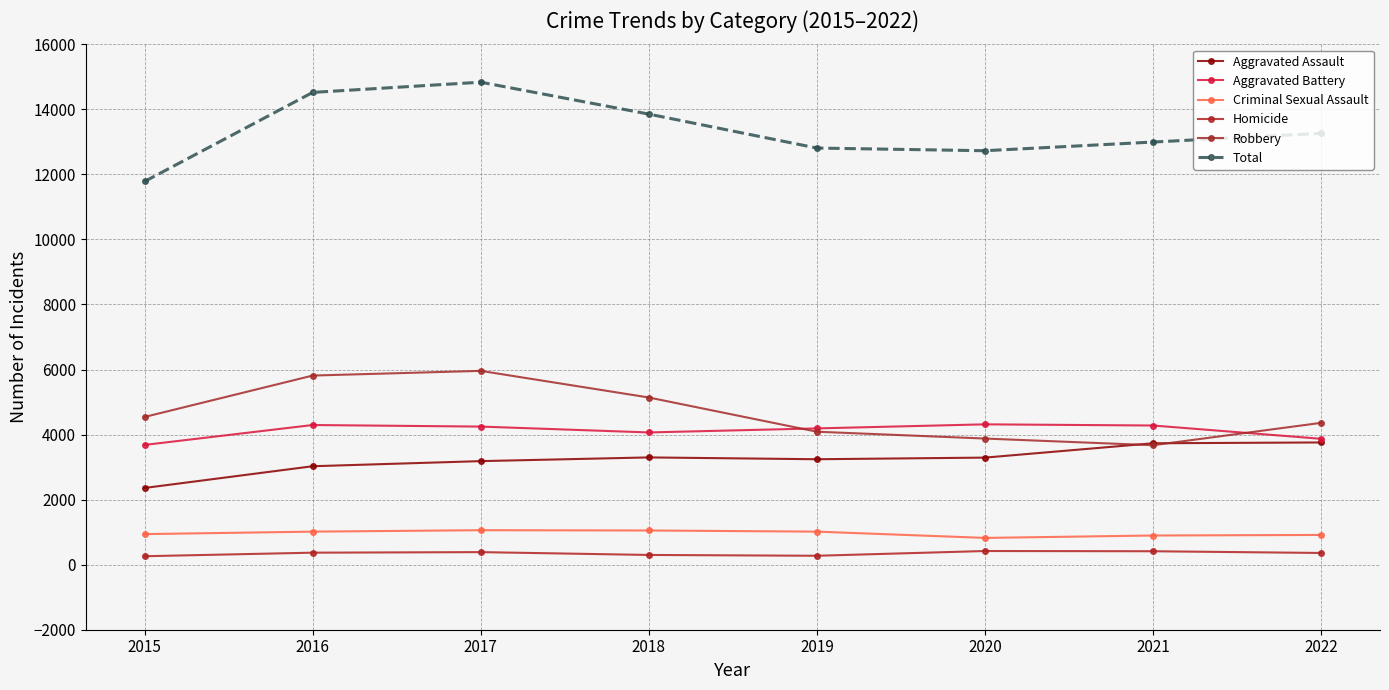

List the labels in order of Total value, largest first.

2017, 2016, 2018, 2022, 2021, 2019, 2020, 2015